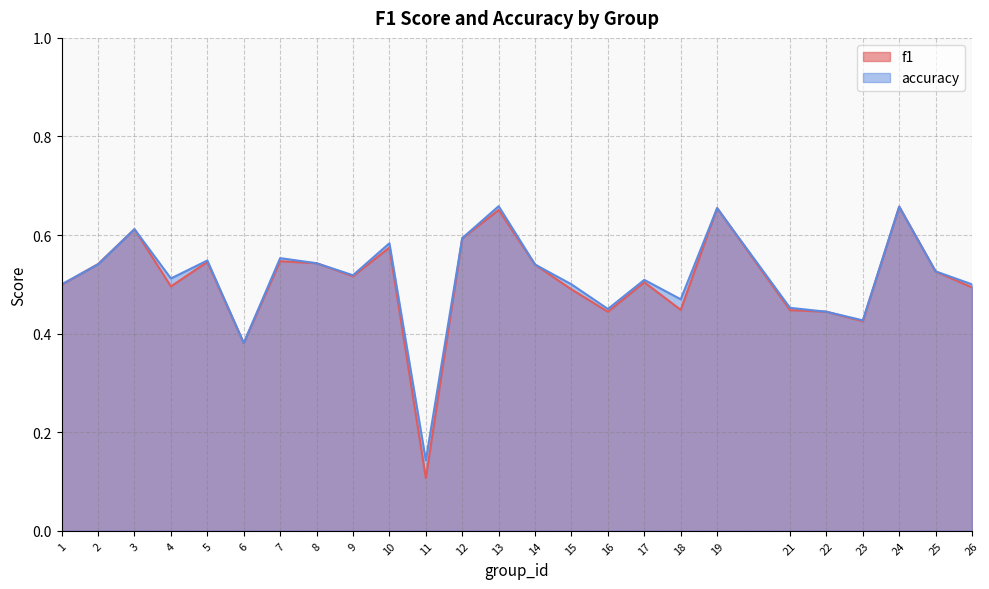

Where is the first local minimum for f1?

4